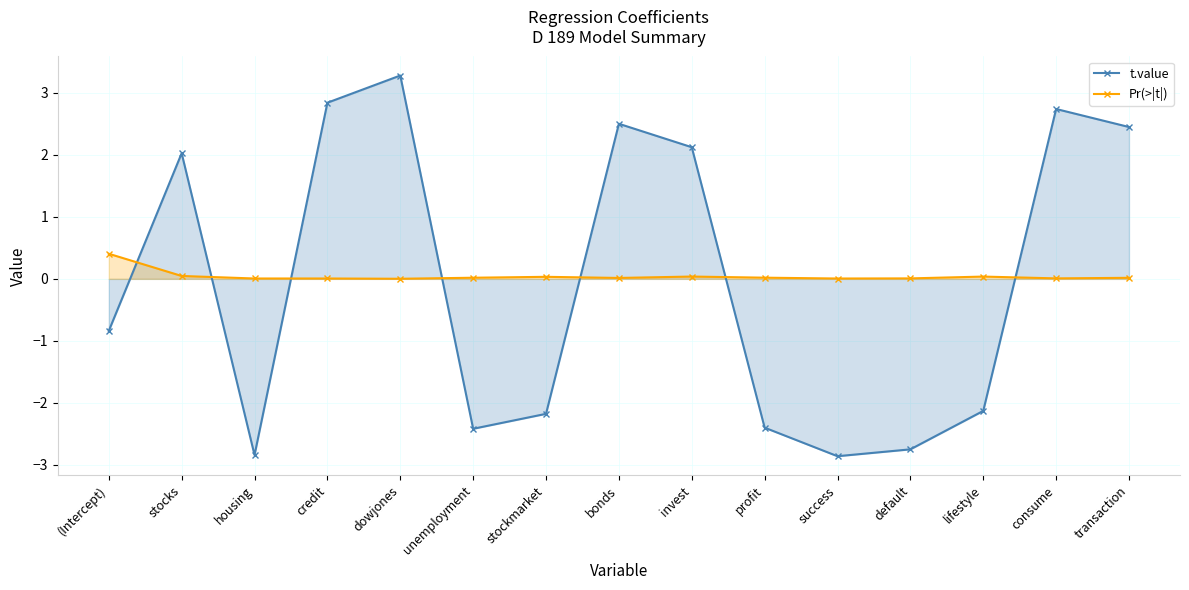

What is the label of the 4th point from the right?

default